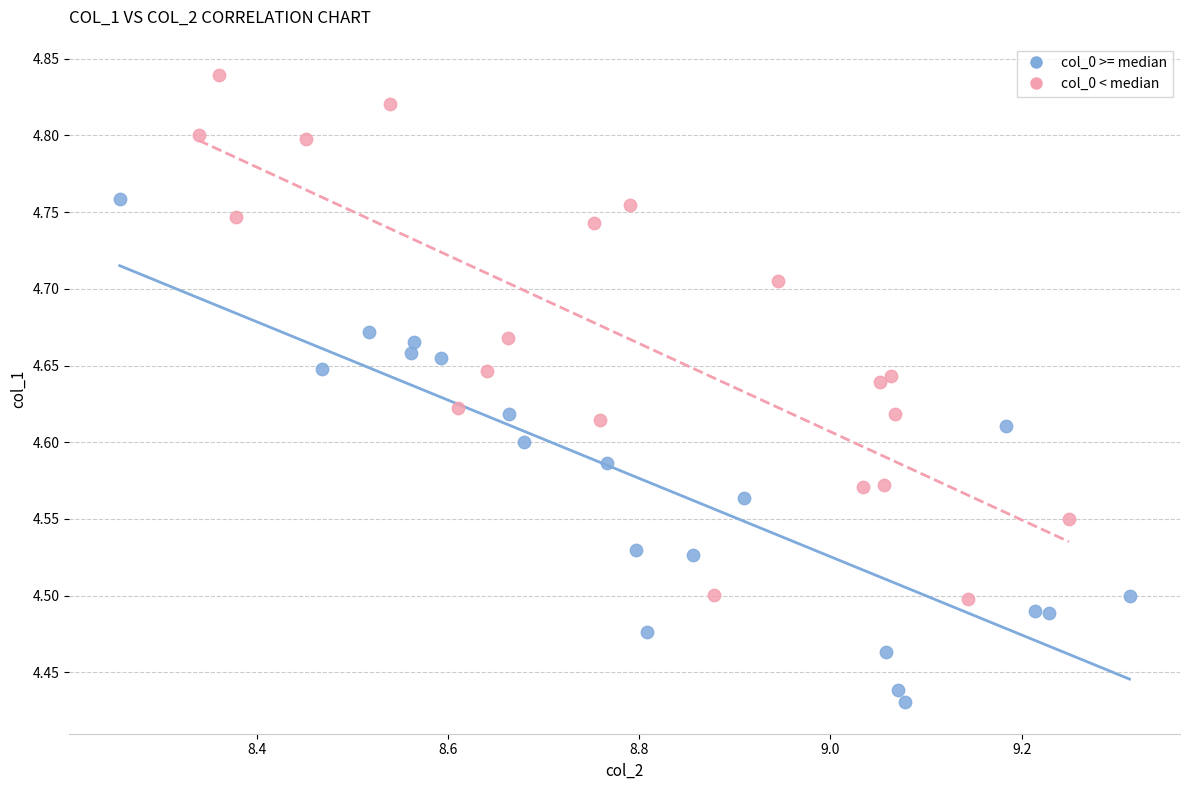

Which series reaches the minimum Y coordinate?

col_0 >= median